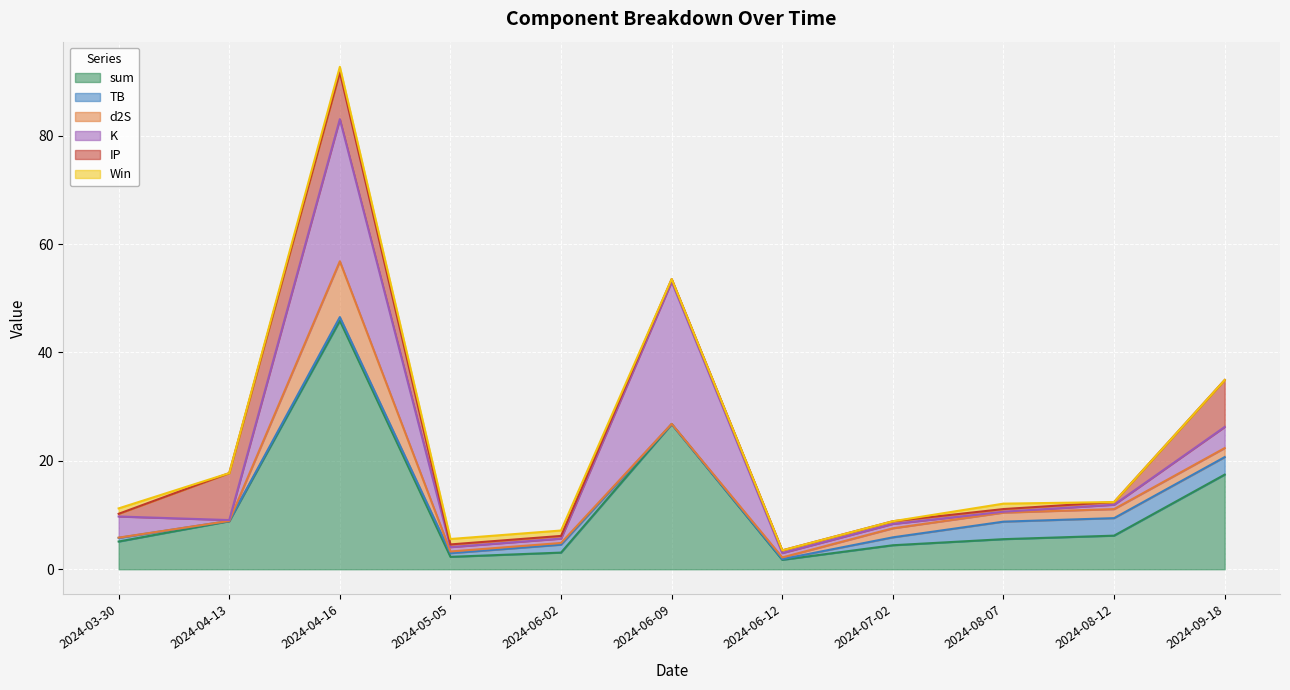

Rank the series at 2024-07-02 from highest to lowest value.

sum, d2S, TB, K, IP, Win